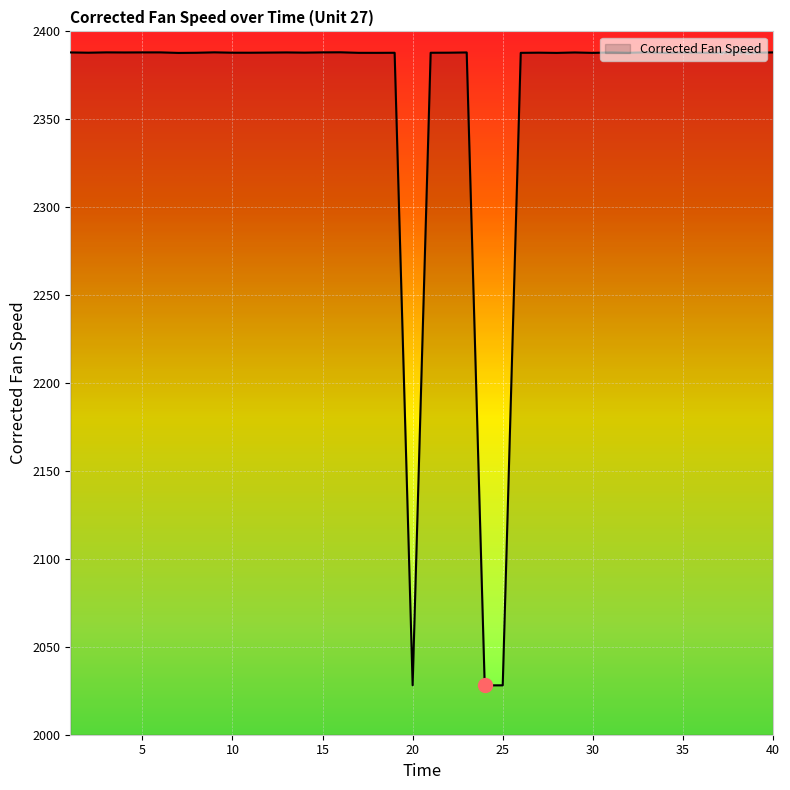

What is the sum of all values?

94438.0